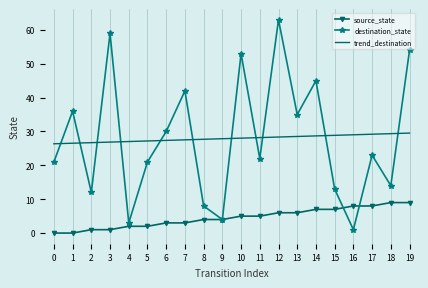

True or false: trend_destination and destination_state cross at least once.

True